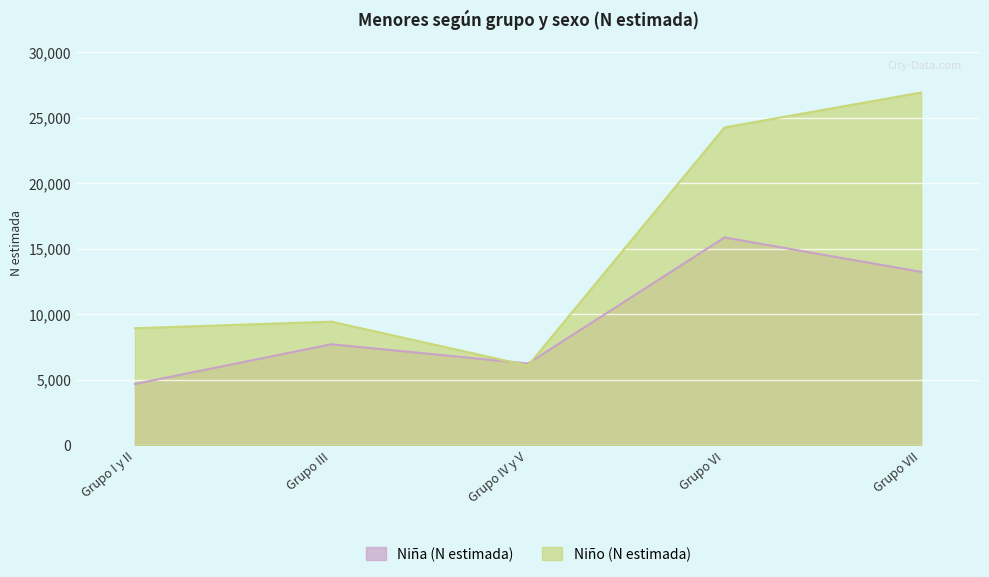

Rank the series by their average value, from lowest to highest.

Niña (N estimada), Niño (N estimada)